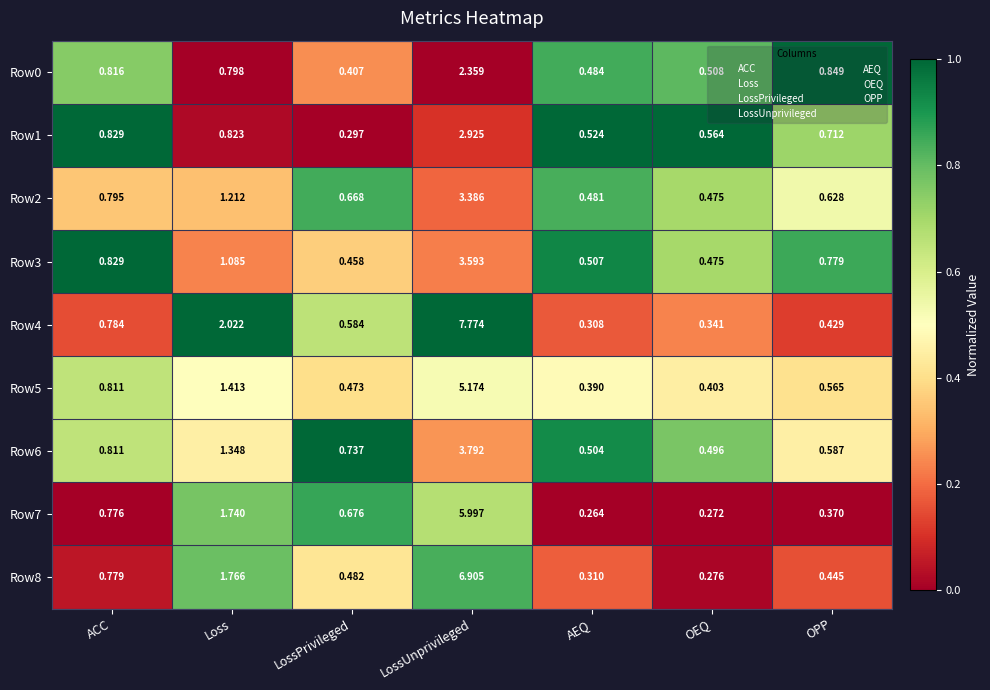

Where is Row8 nearest to the value 3?

Loss